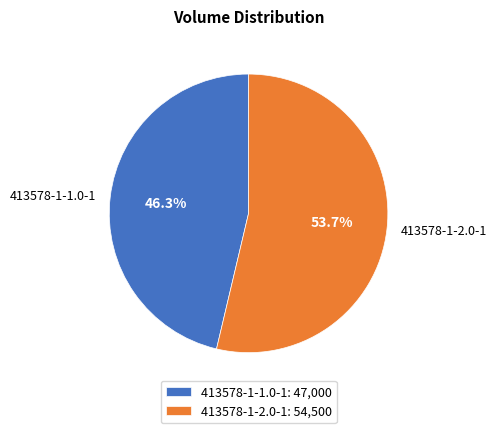

What is the ratio of the value at 413578-1-2.0-1 to the value at 413578-1-1.0-1?

1.2